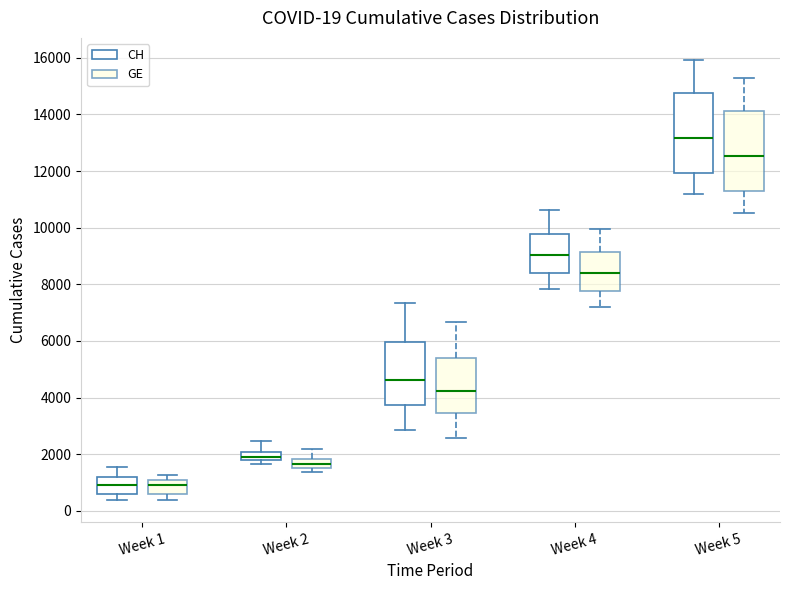

Which box has the highest median line?

Week 5 (CH)